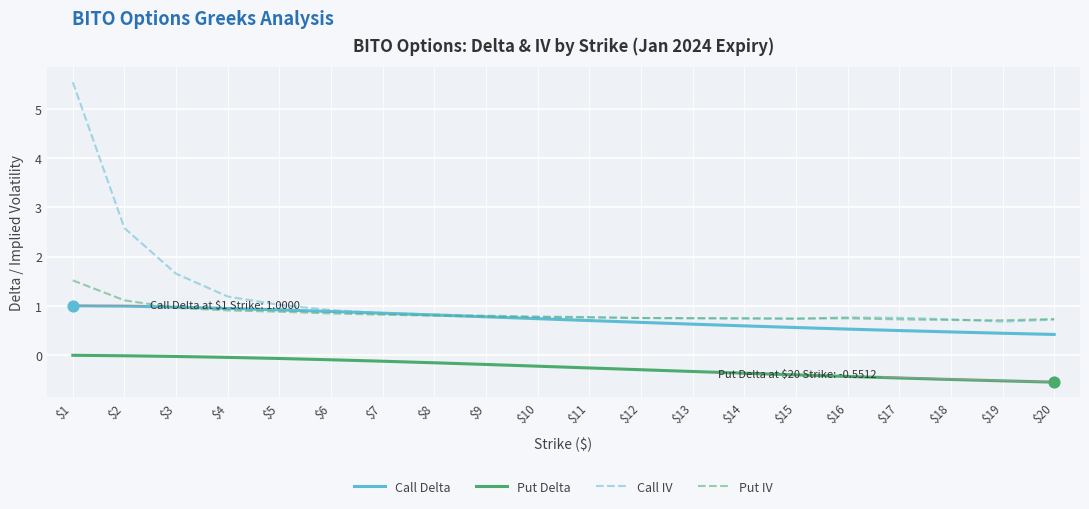

At which category is the sum across all series the highest?

$1